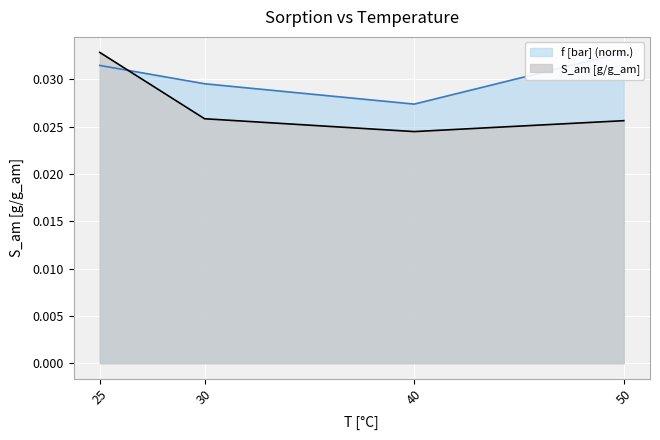

Where is S_am [g/g_am] nearest to the value 0?

40